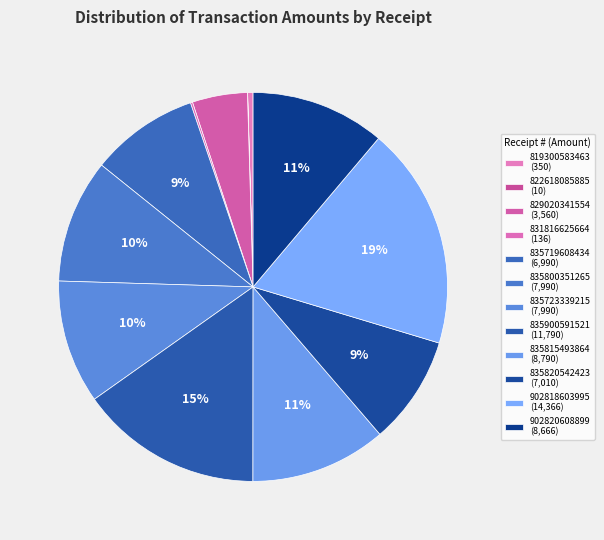

Combined, do 835900591521 and 835719608434 account for over 50%?

No